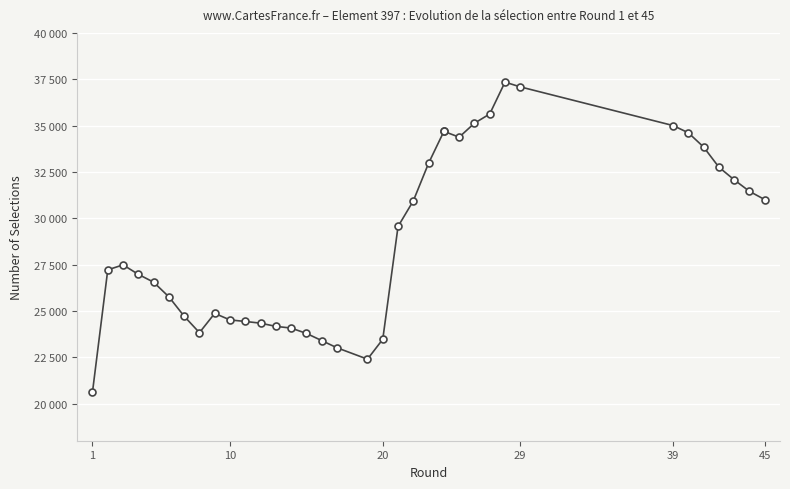

What is the change in value from 29 to 35?

-3994